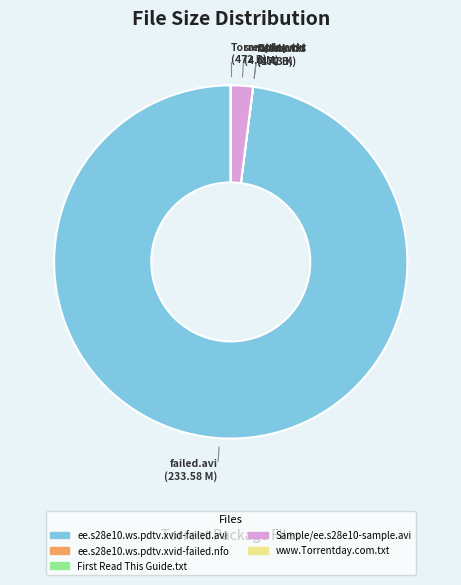

Does ee.s28e10.ws.pdtv.xvid-failed.avi account for over 50% of the chart?

Yes